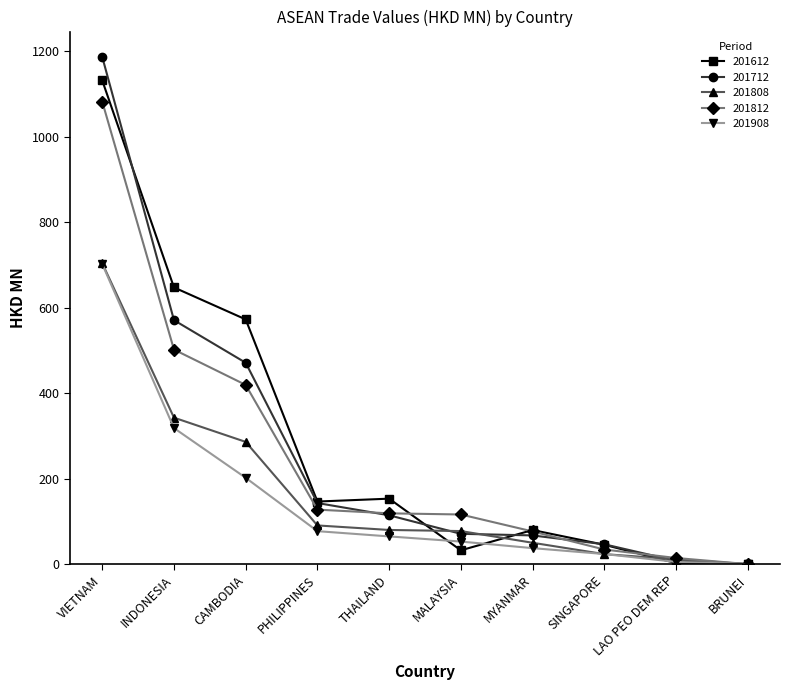

What is the label of the 8th point from the left?

SINGAPORE